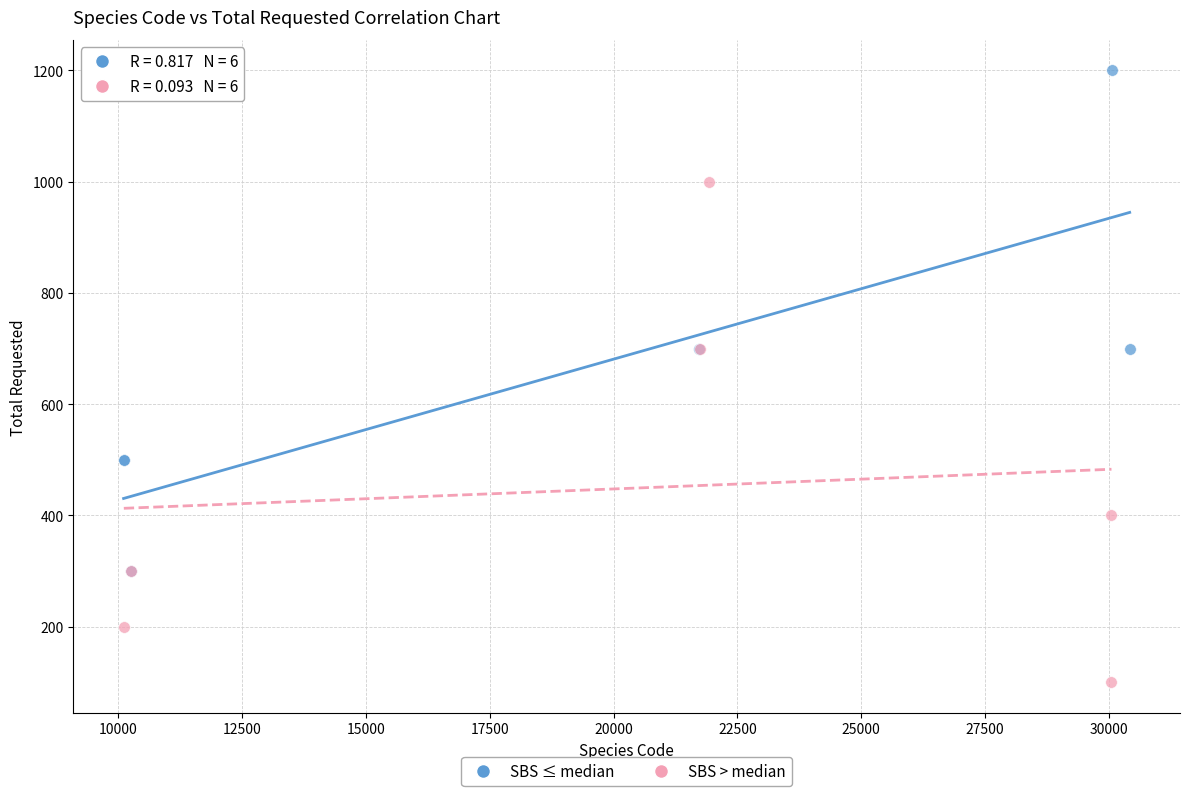

Which series reaches the maximum Y coordinate?

SBS ≤ median